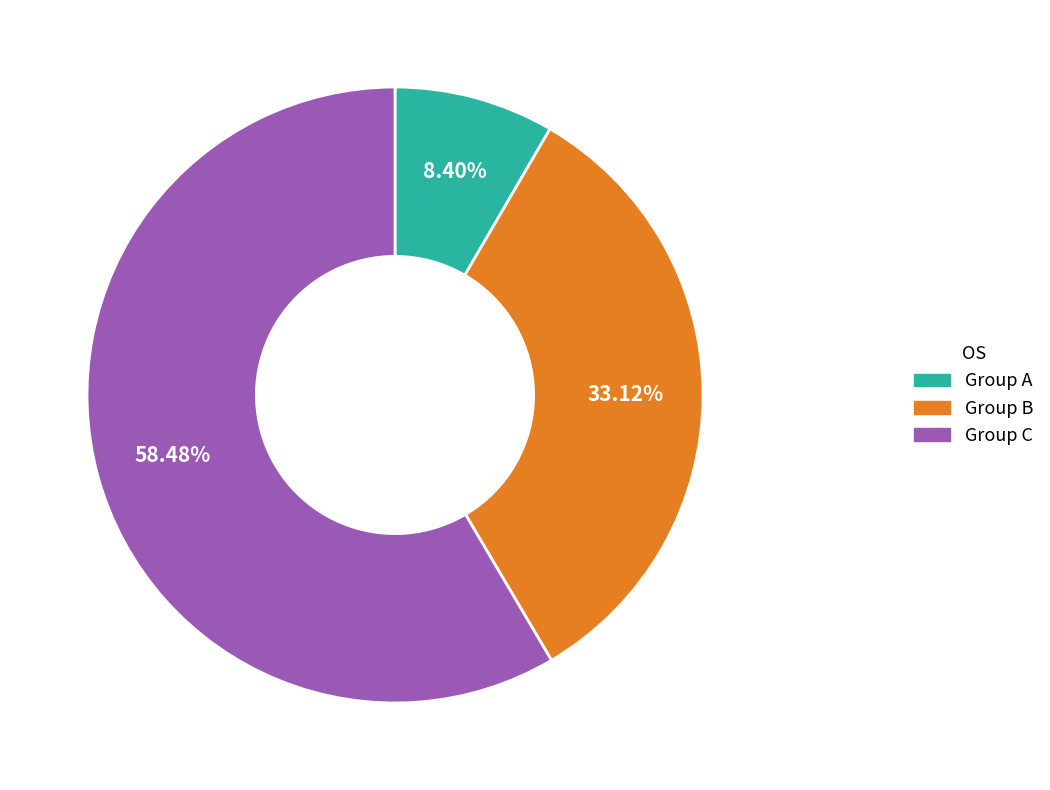

Rank the categories by value from highest to lowest.

Group C, Group B, Group A